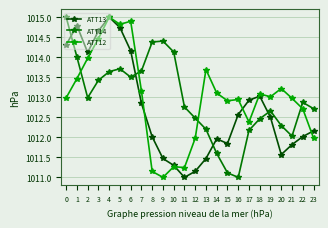

Which series ends up on top after the final intersection of ATT14 and ATT13?

ATT14